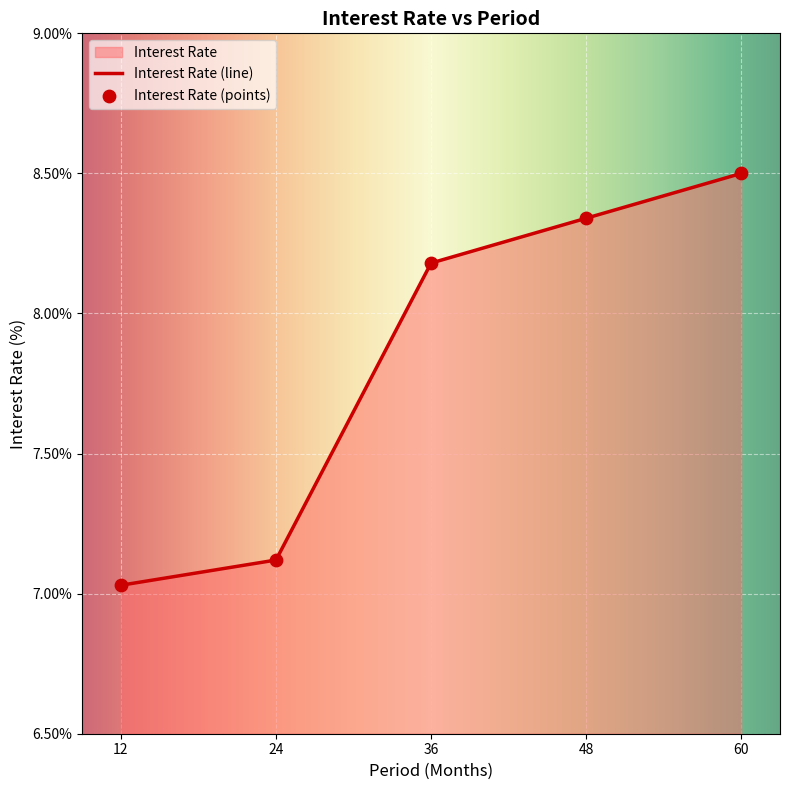

Which has a higher value, 48 or 60?

60